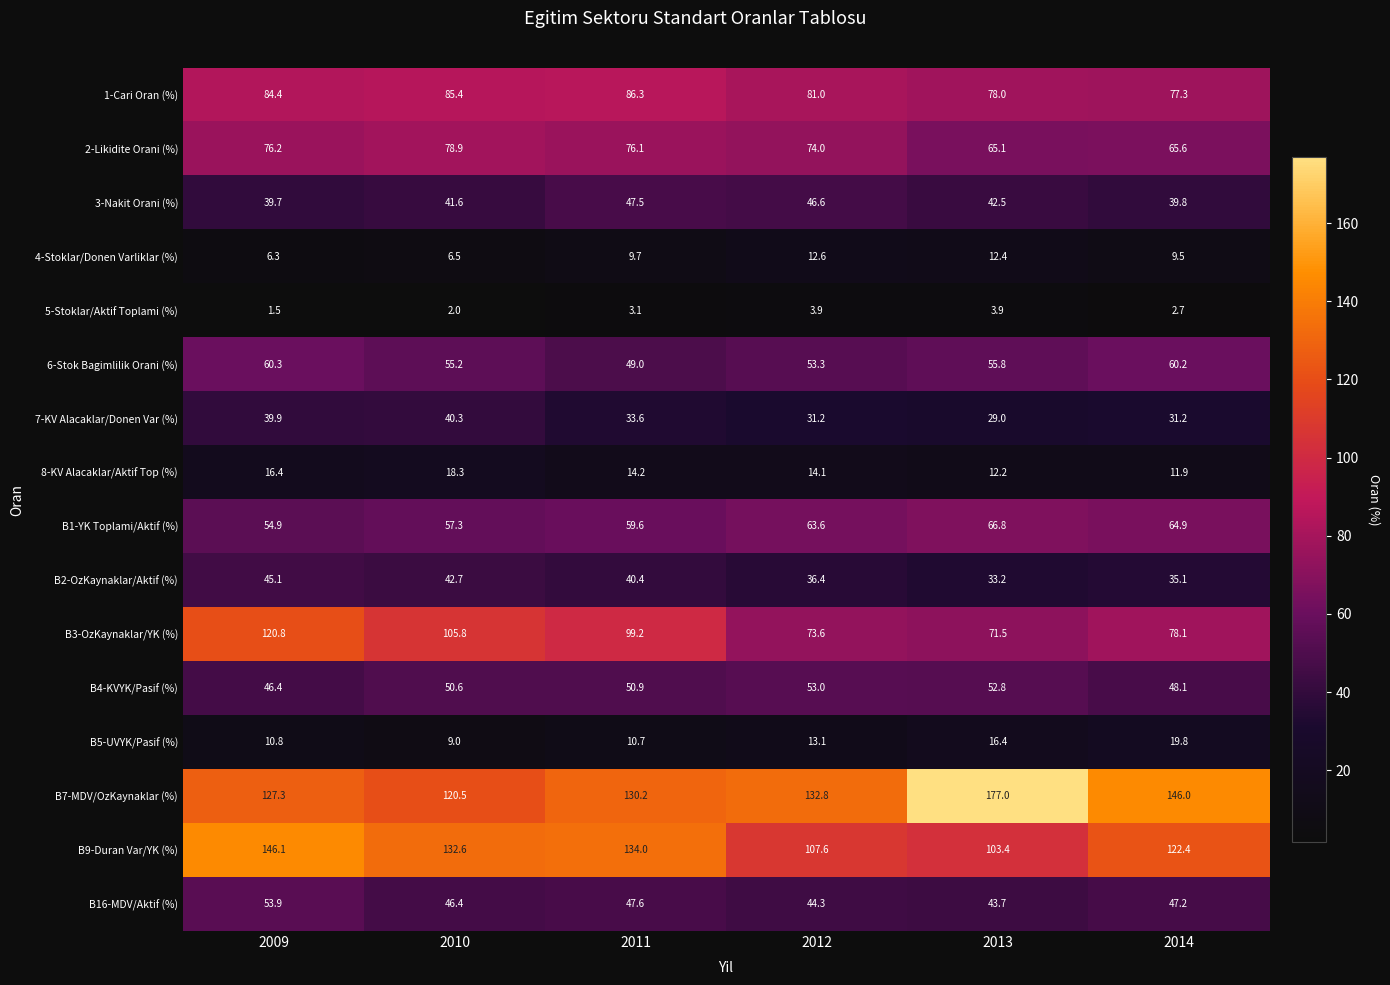

What is the greatest value displayed?

177.0